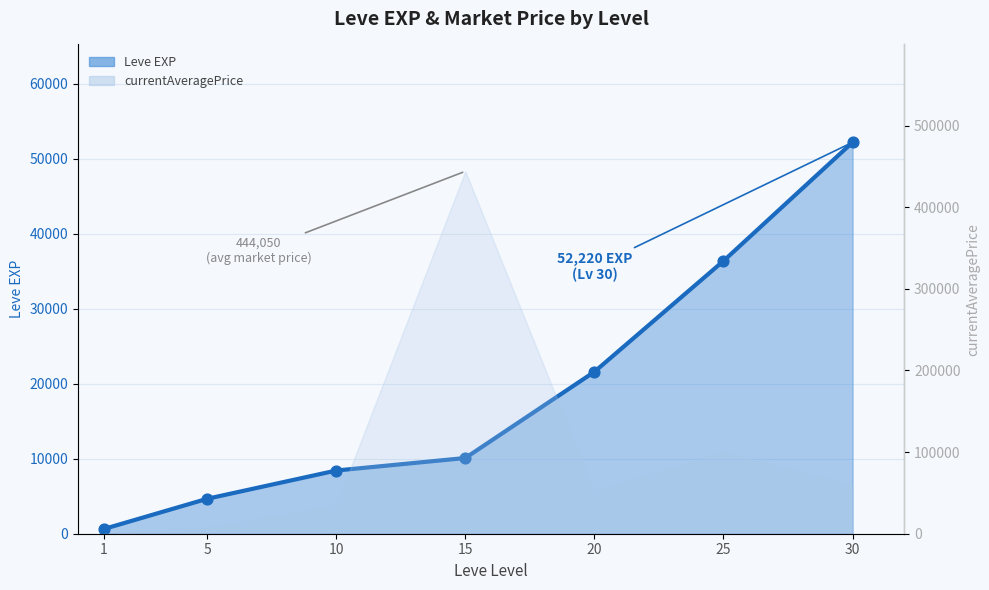

Which has a higher value, 10 or 15?

15